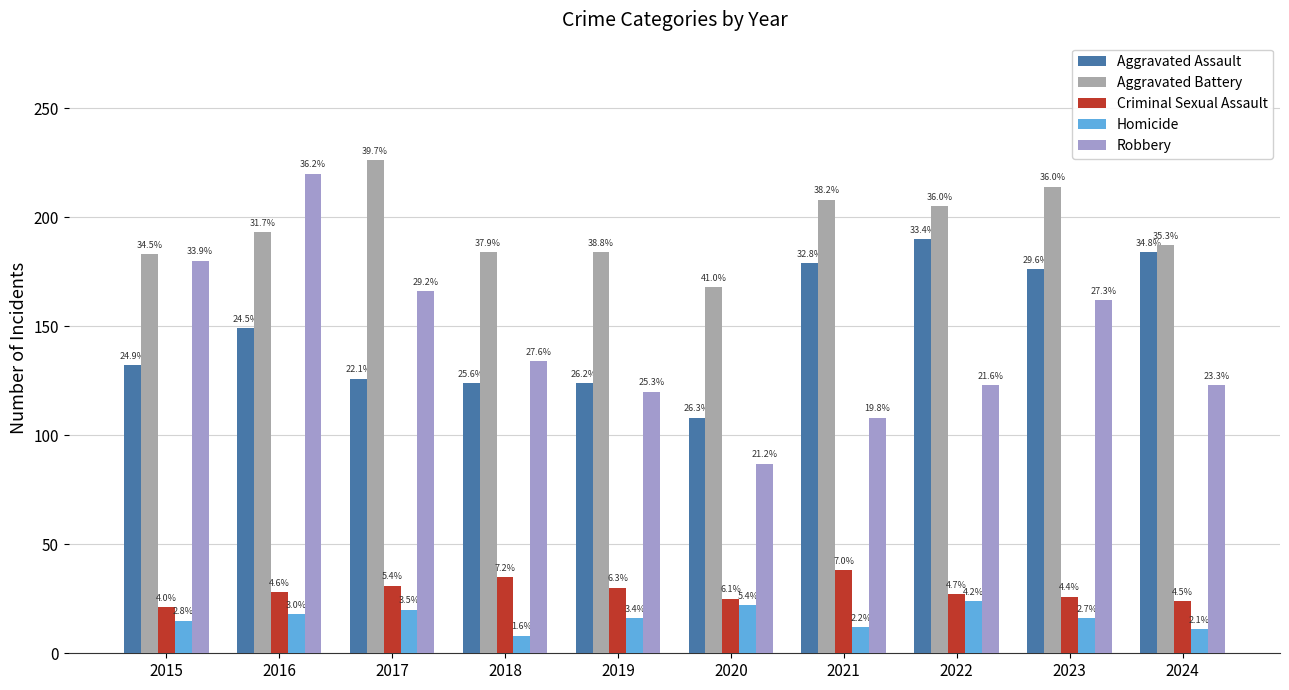

How many bars are there in each group?

5